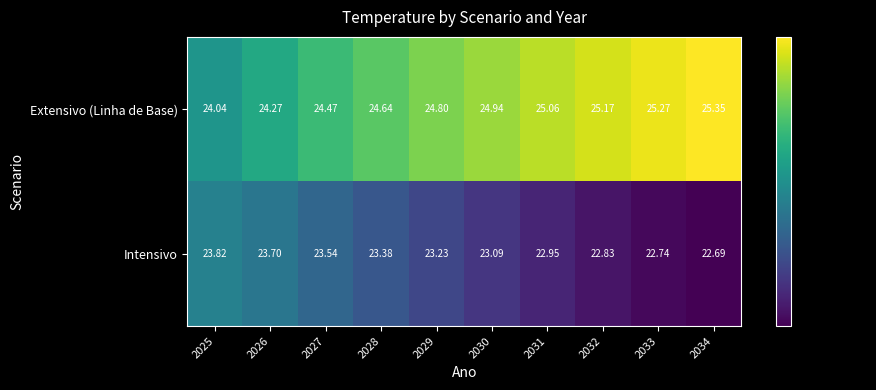

Is the value of Intensivo at 2028 greater than the value of Extensivo (Linha de Base) at 2030?

No